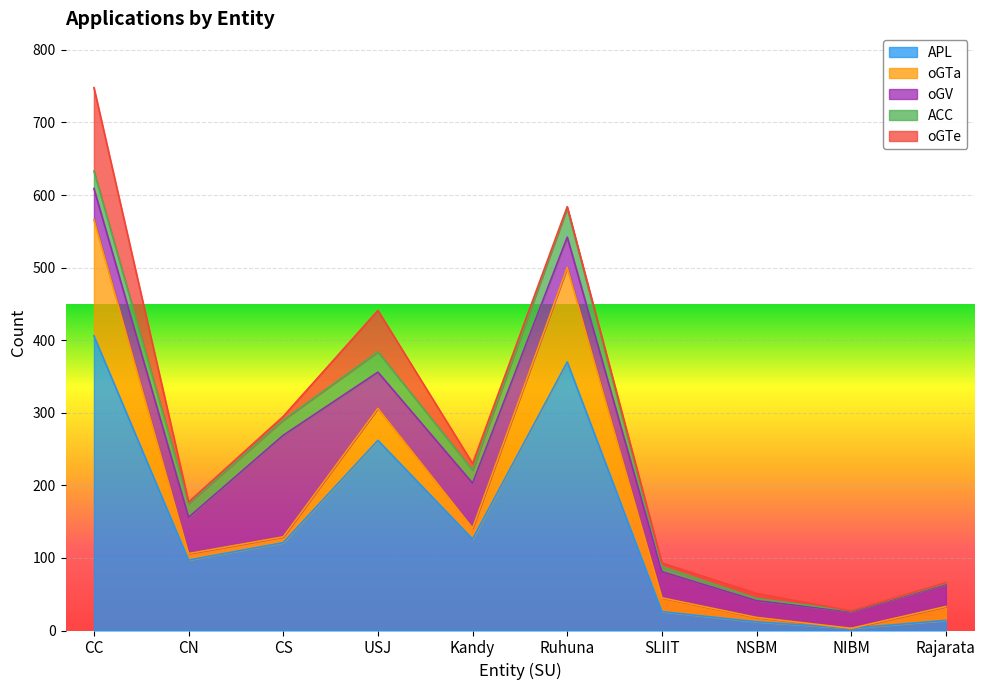

At which category does ACC reach its first local peak?

USJ